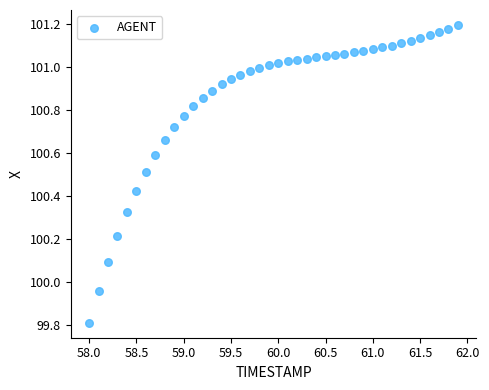

What is the range of X values (max minus min)?

3.9